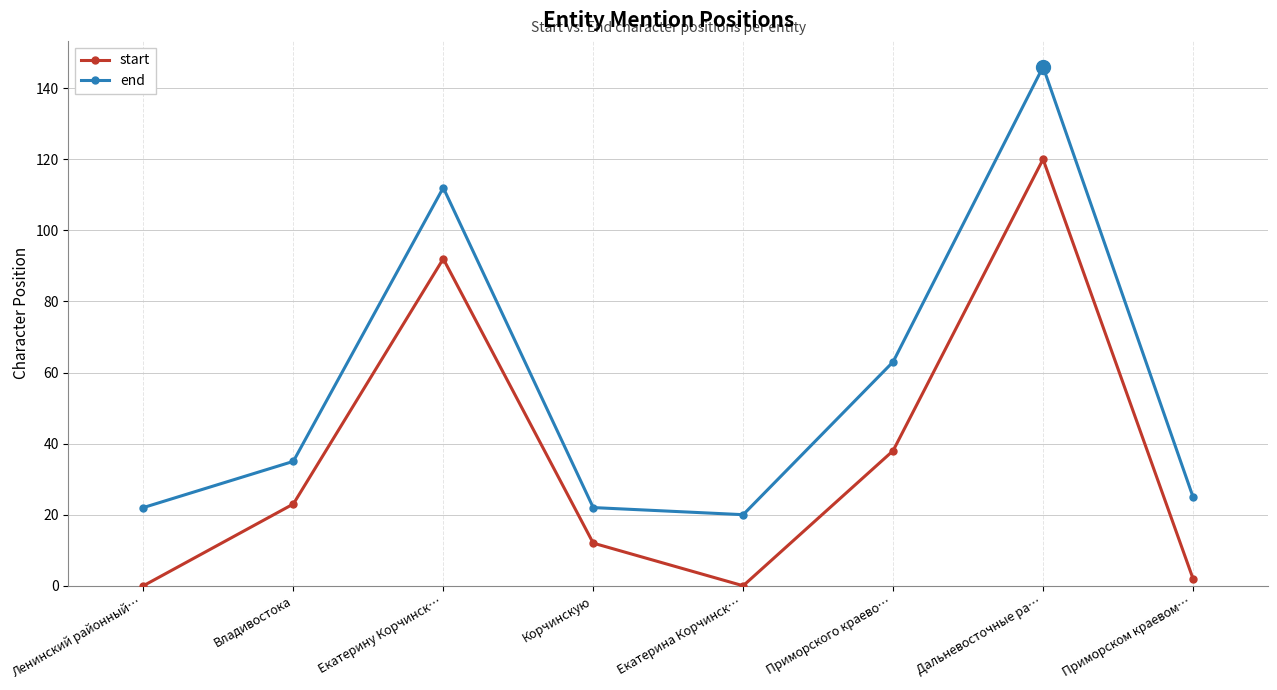

Is it true that start equals 3 at Корчинскую?

False